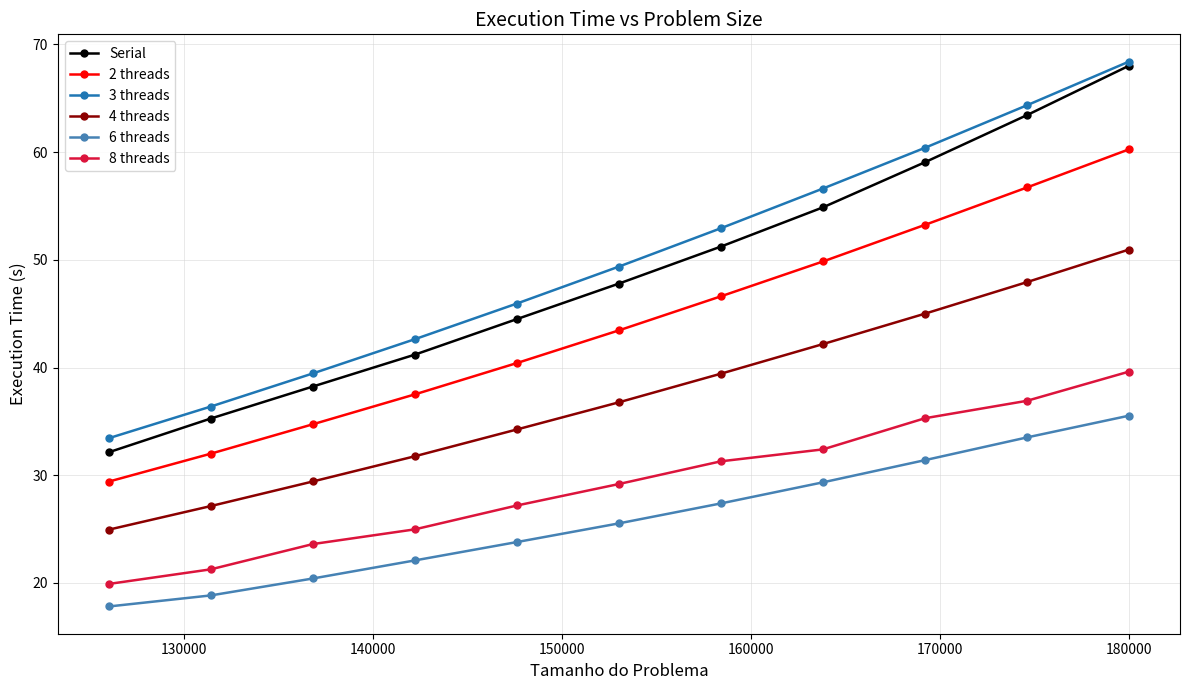

Which series has the widest spread of values?

Serial